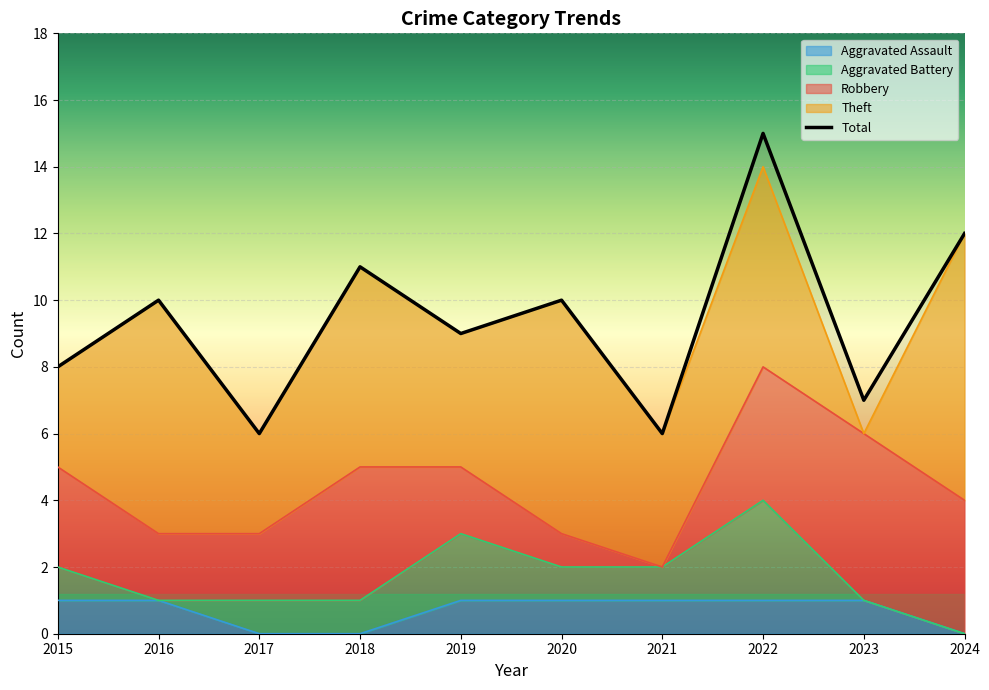

Is the value of Theft at 2016 greater than the value of Total at 2023?

No